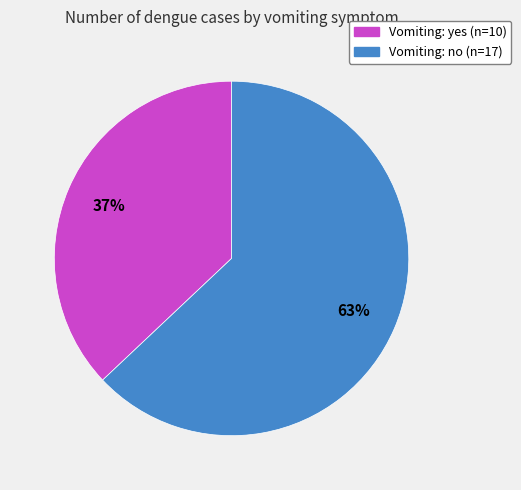

How many slices are in this pie chart?

2